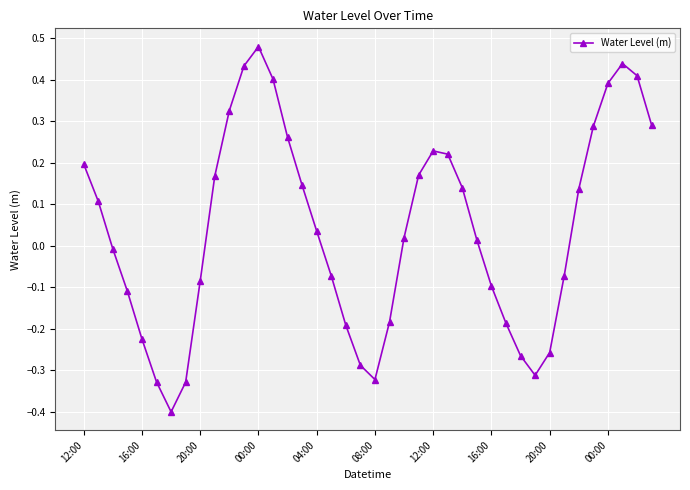

What is the minimum value shown in the chart?

-0.4